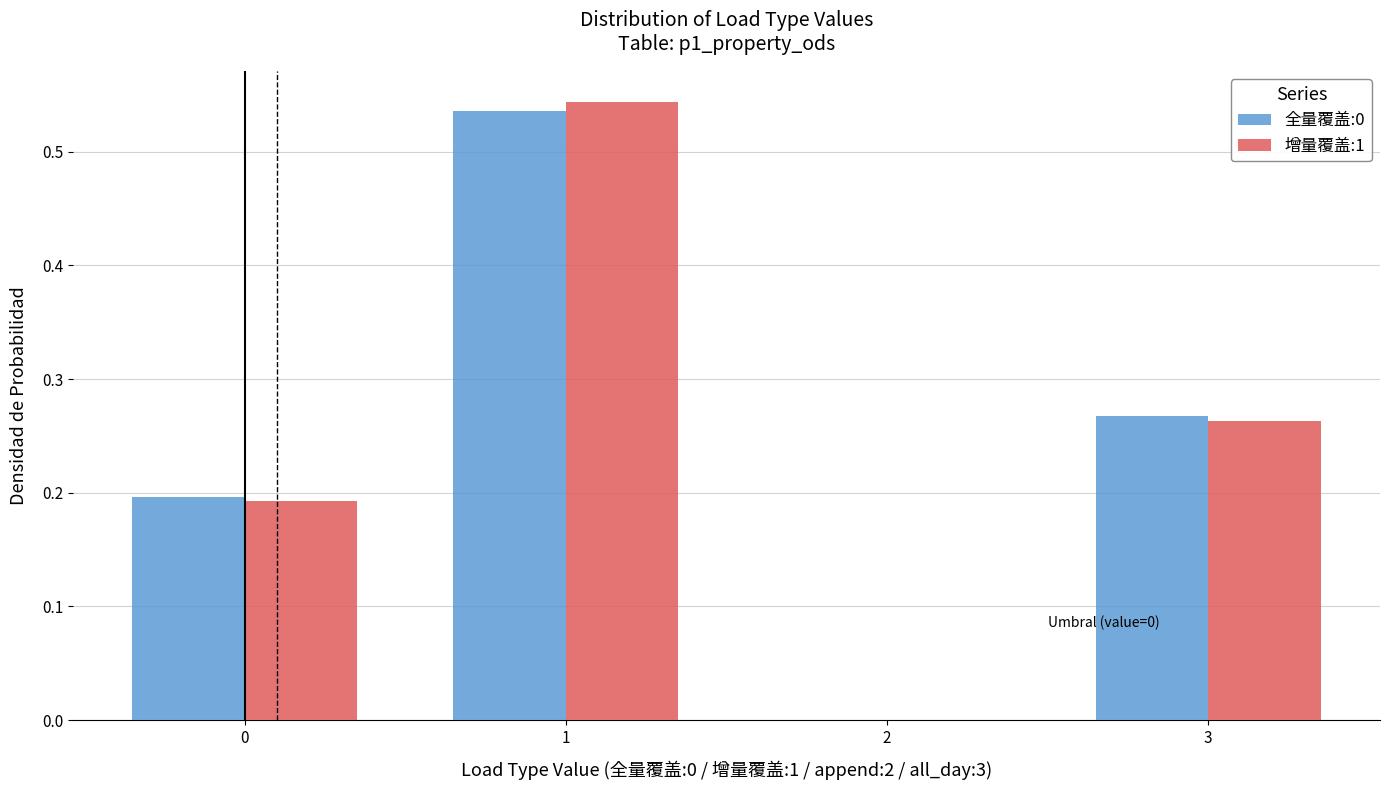

In the 增量覆盖:1 series, which range on the x-axis has the tallest bar?

0.5 to 1.5